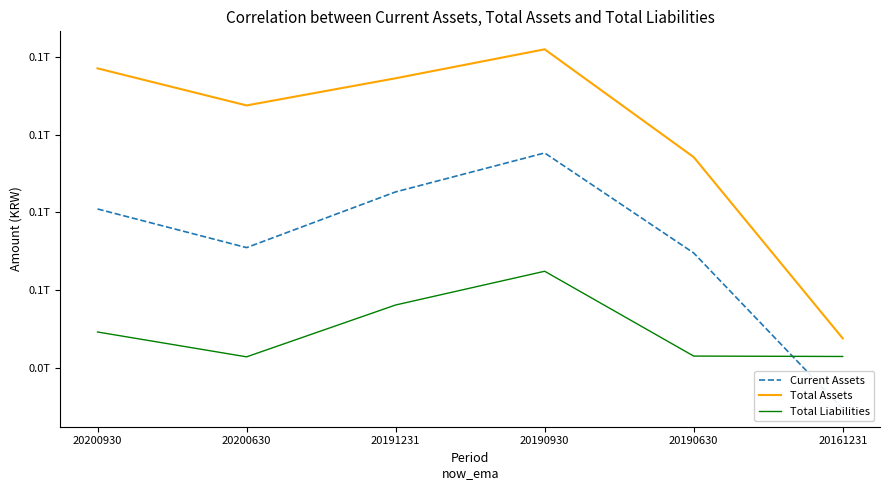

How many categories are shown in the chart?

6